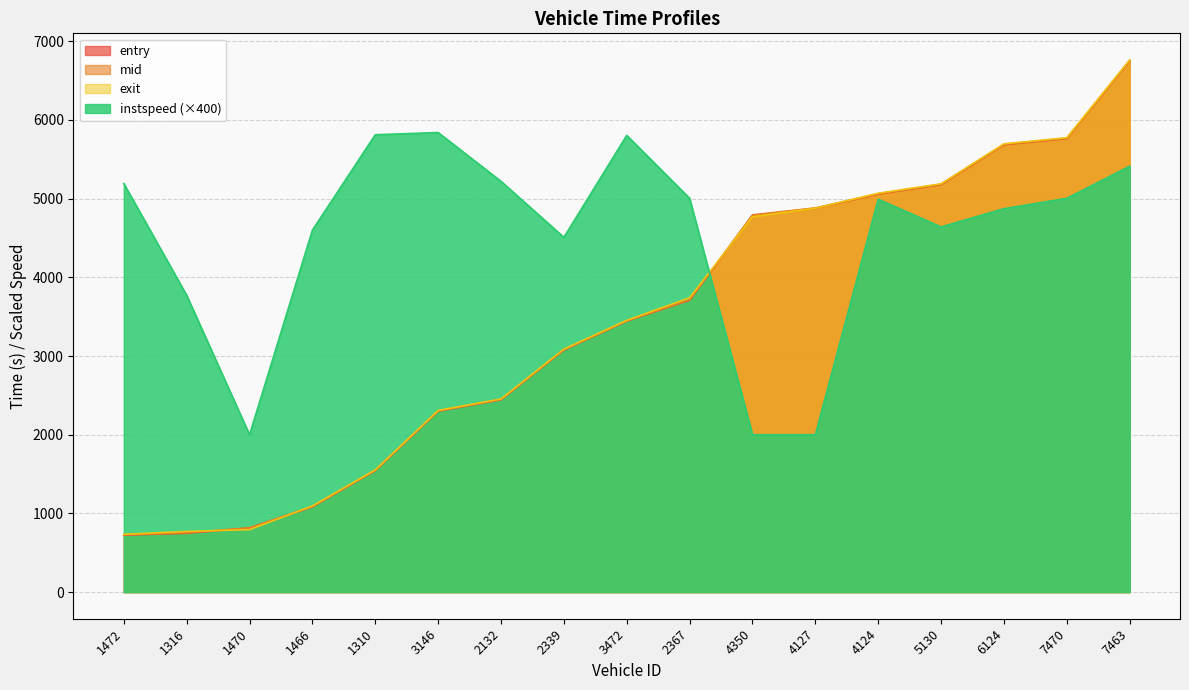

At which category is the sum across all series the highest?

7463